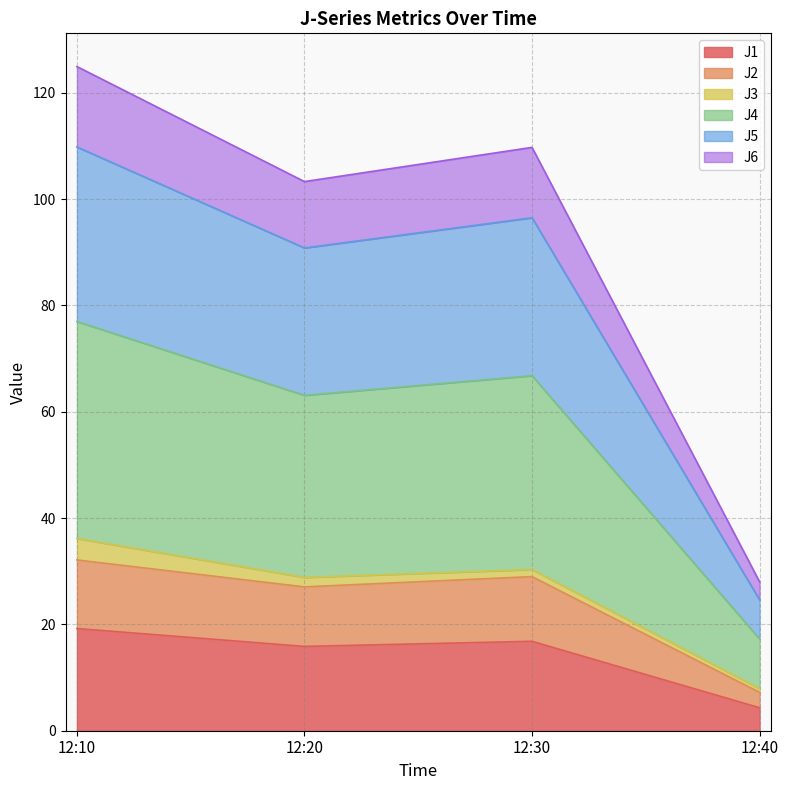

Does the chart have visible grid lines?

Yes